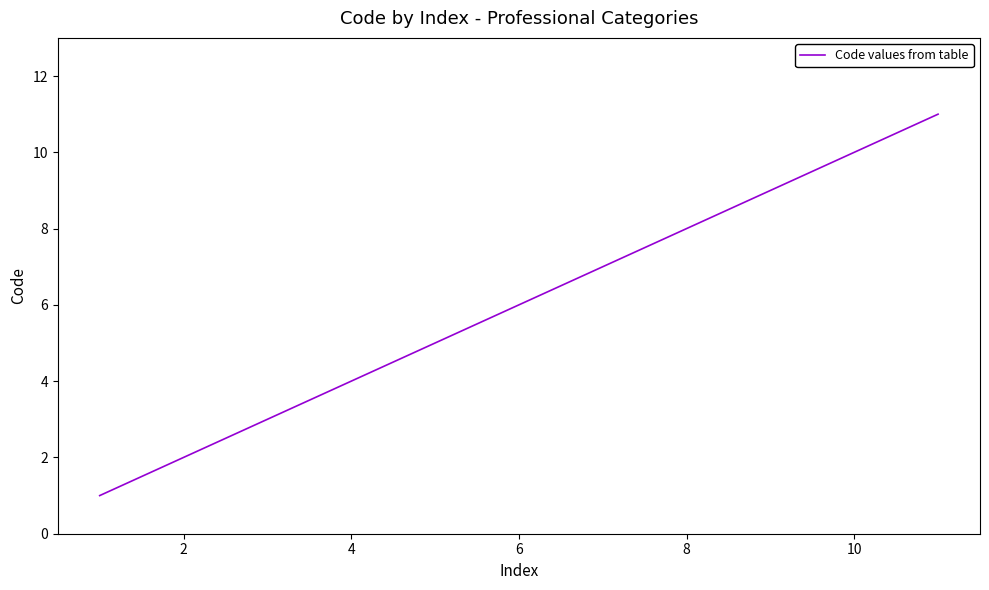

Reading right to left, extract all data points from this chart.

11	10	9	8	7	6	5	4	3	2	1